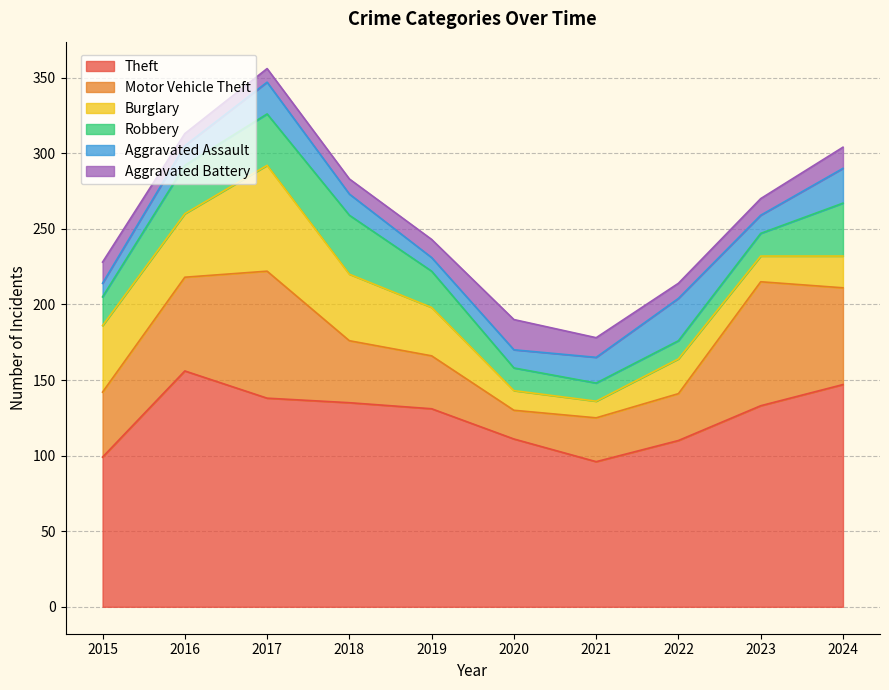

What is the value of the Motor Vehicle Theft point at the 7th from the left?

29